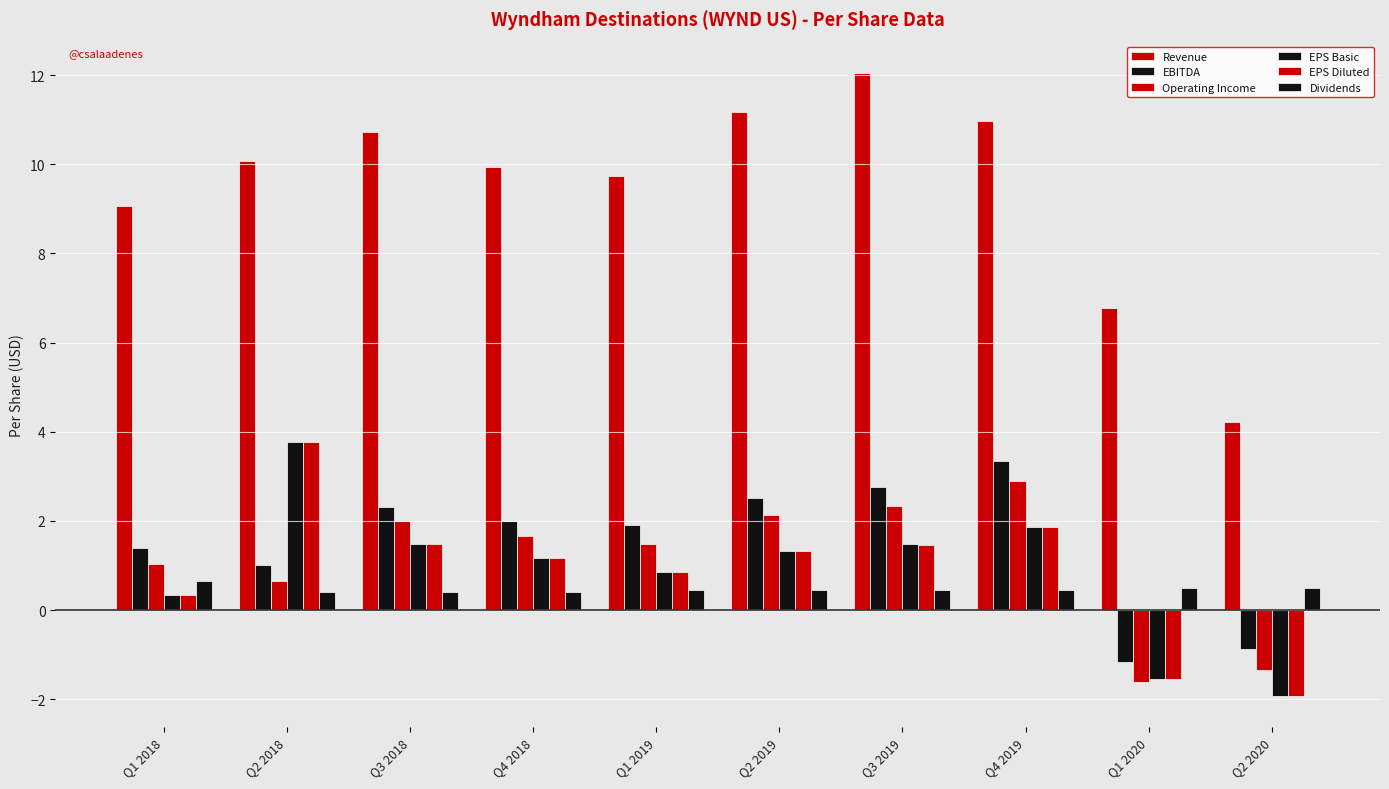

How many series are shown in this chart?

6